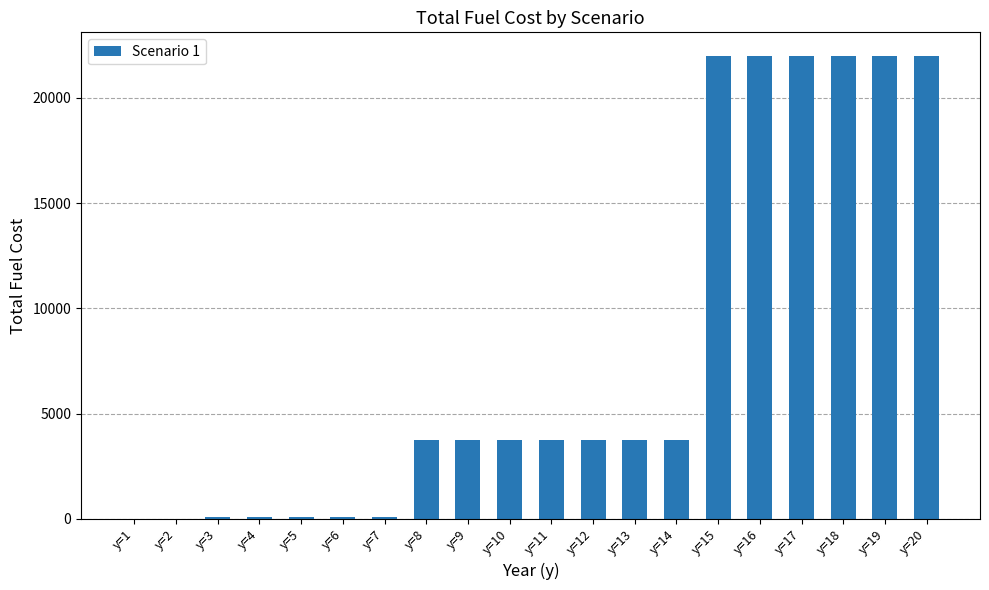

How many series are shown in this chart?

1